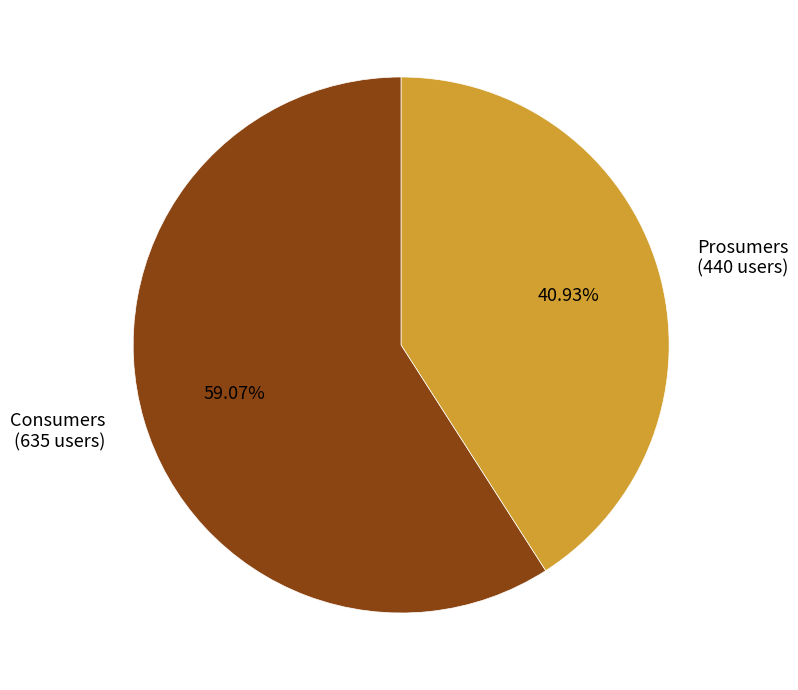

Rank the categories by value from highest to lowest.

Consumers, Prosumers